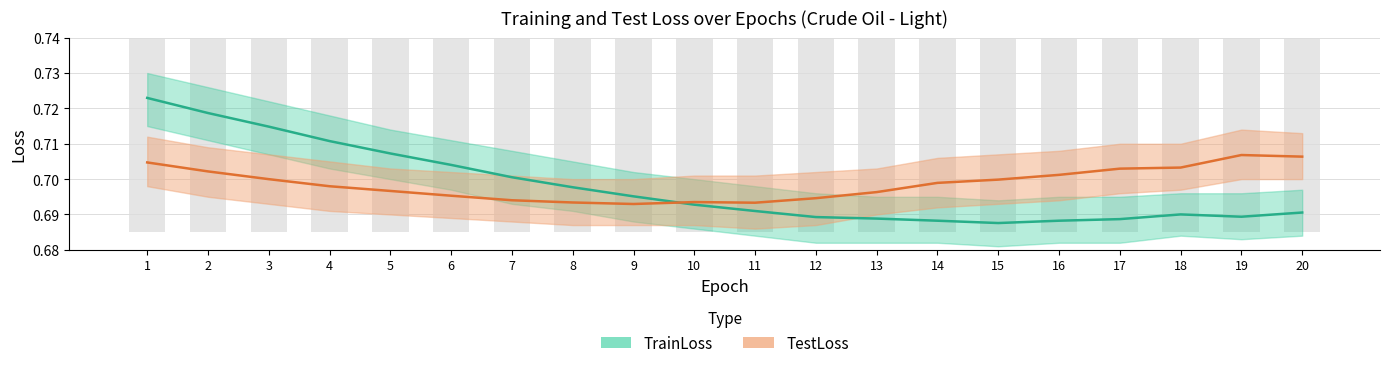

Which series changed the most between 5 and 15?

TrainLoss